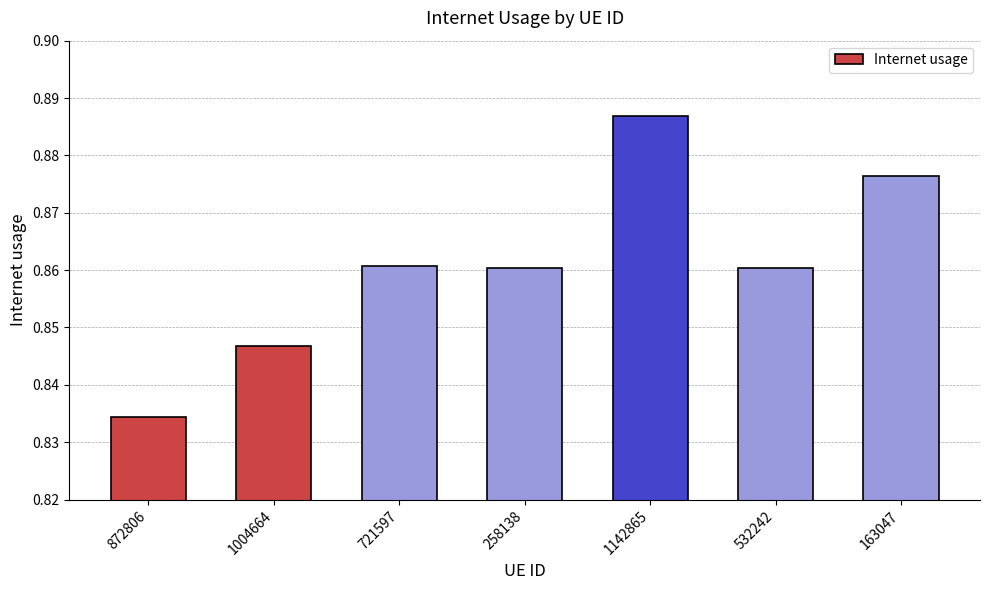

What is the sum of all values?

6.0